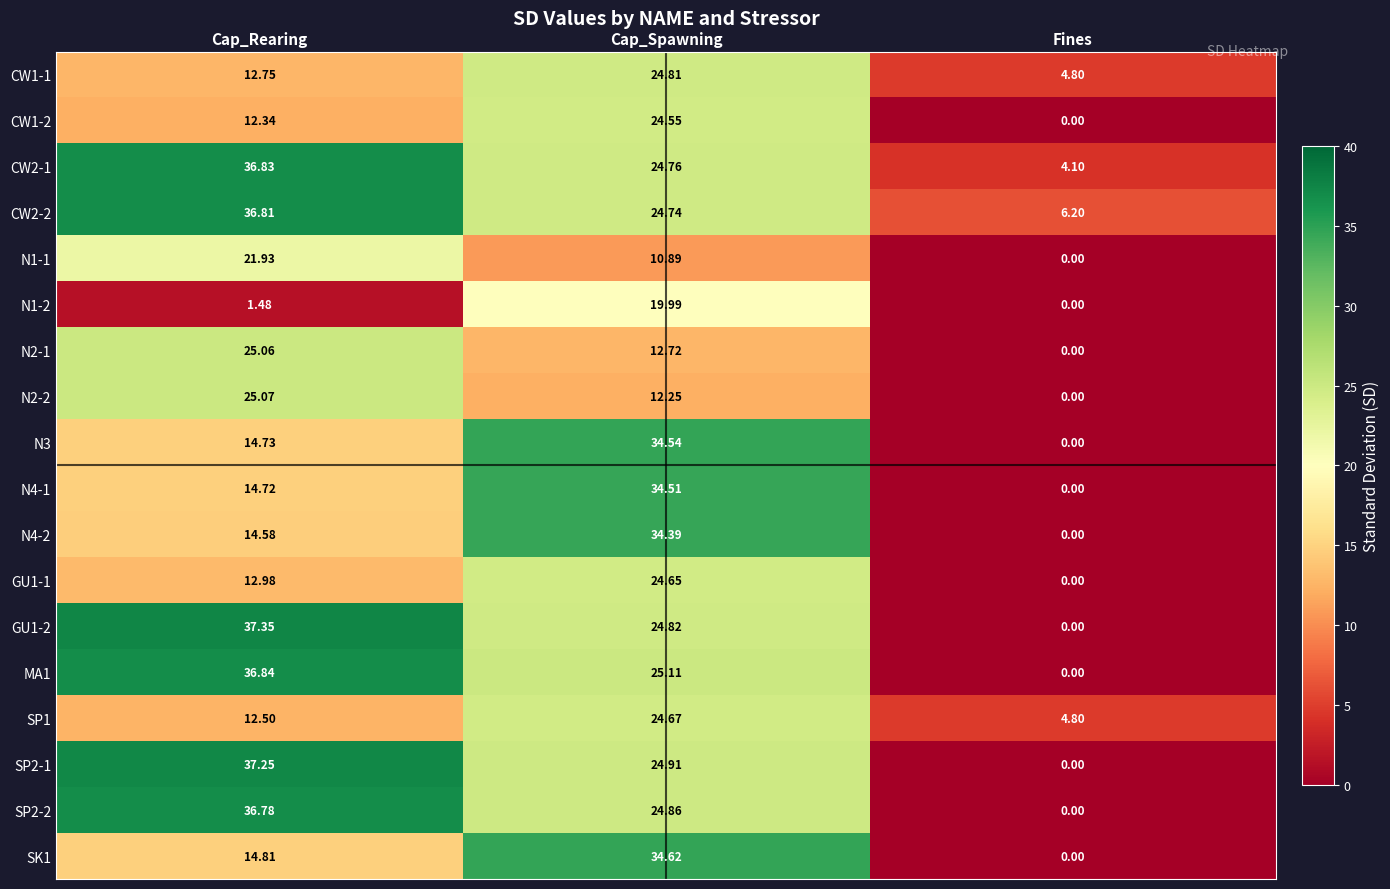

At which category does the chart reach its peak across all series?

Cap_Rearing